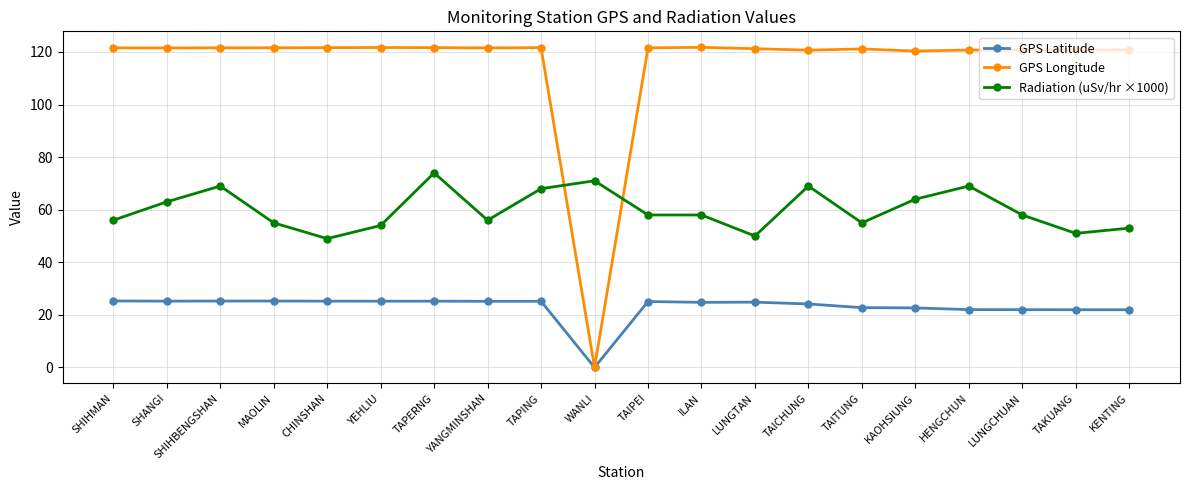

The GPS Longitude series shows 121.7 at YEHLIU. True or false?

True